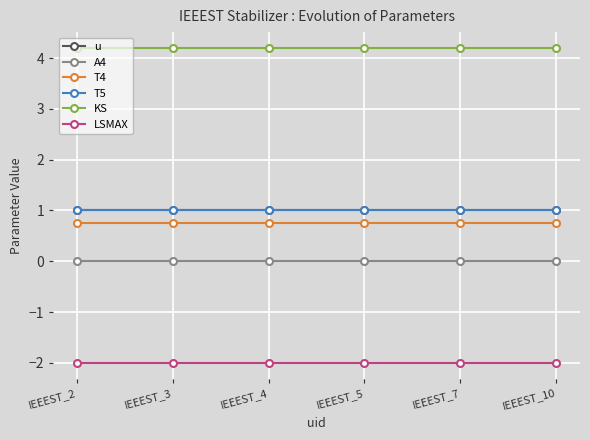

Does the chart have visible grid lines?

Yes